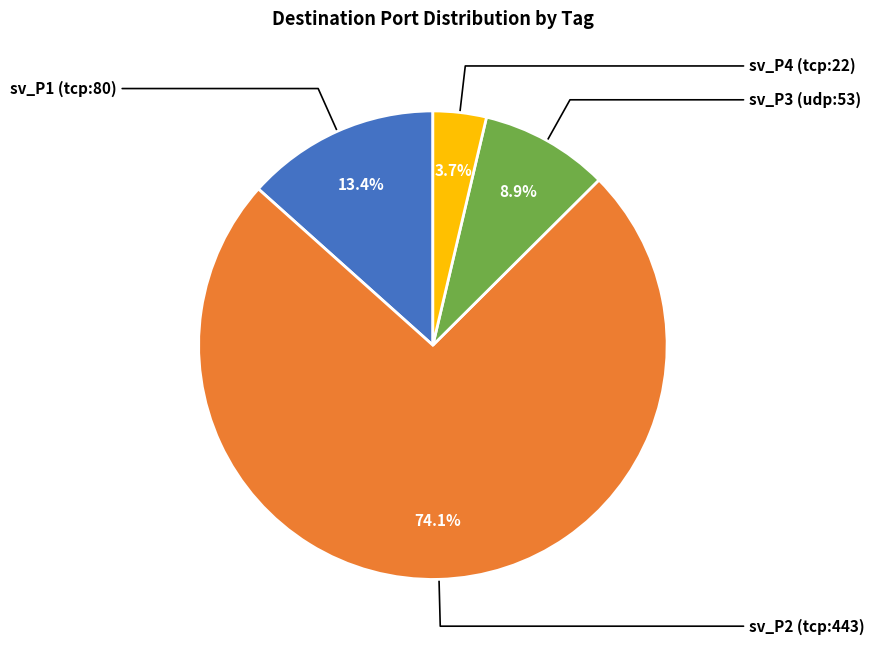

Rank the categories by value from highest to lowest.

sv_P2 (tcp:443), sv_P1 (tcp:80), sv_P3 (udp:53), sv_P4 (tcp:22)